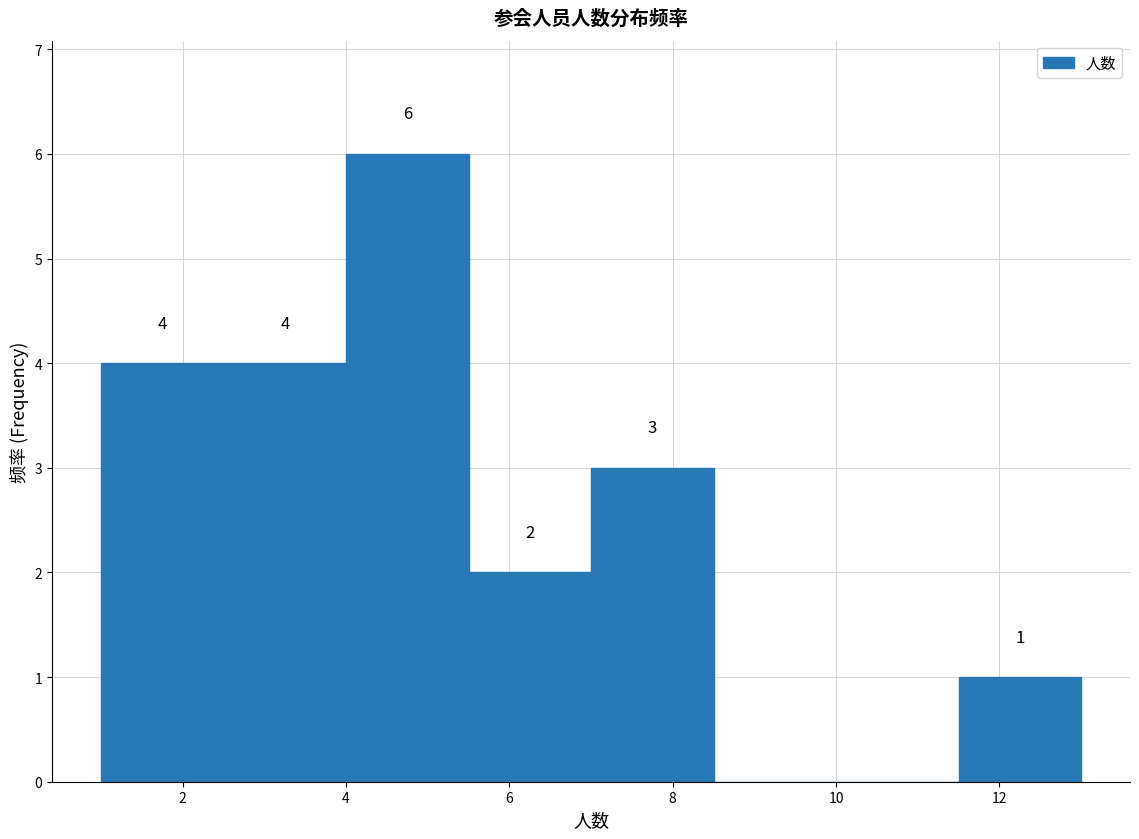

Over which range of the x-axis is the bar tallest?

4.0 to 5.5